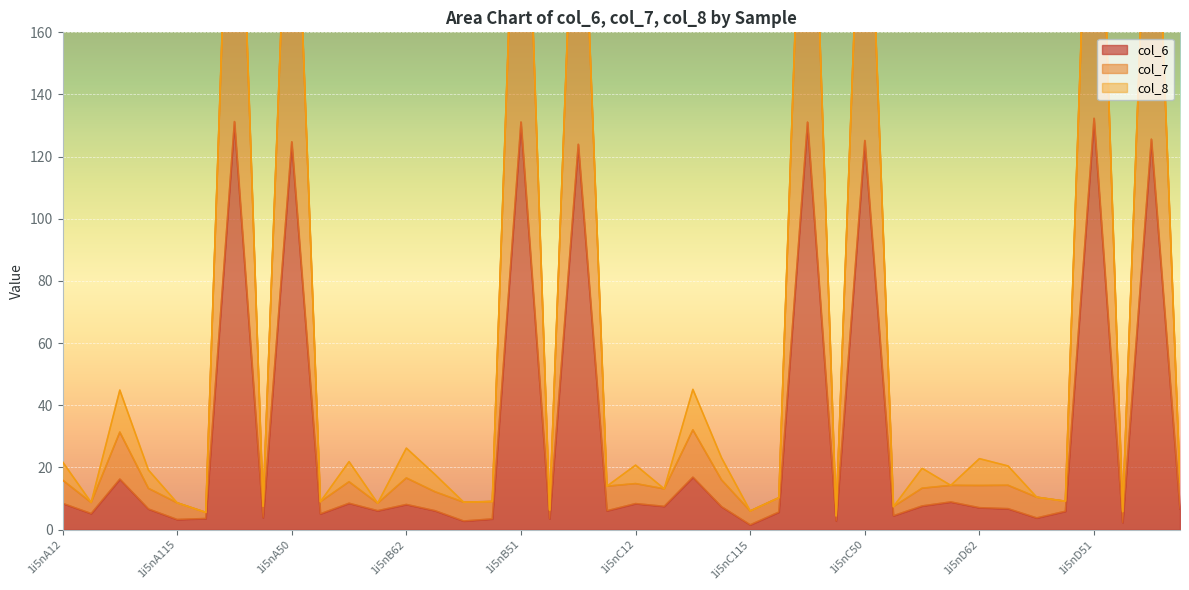

In col_7, how many points are higher than both neighbors (excluding endpoints)?

15